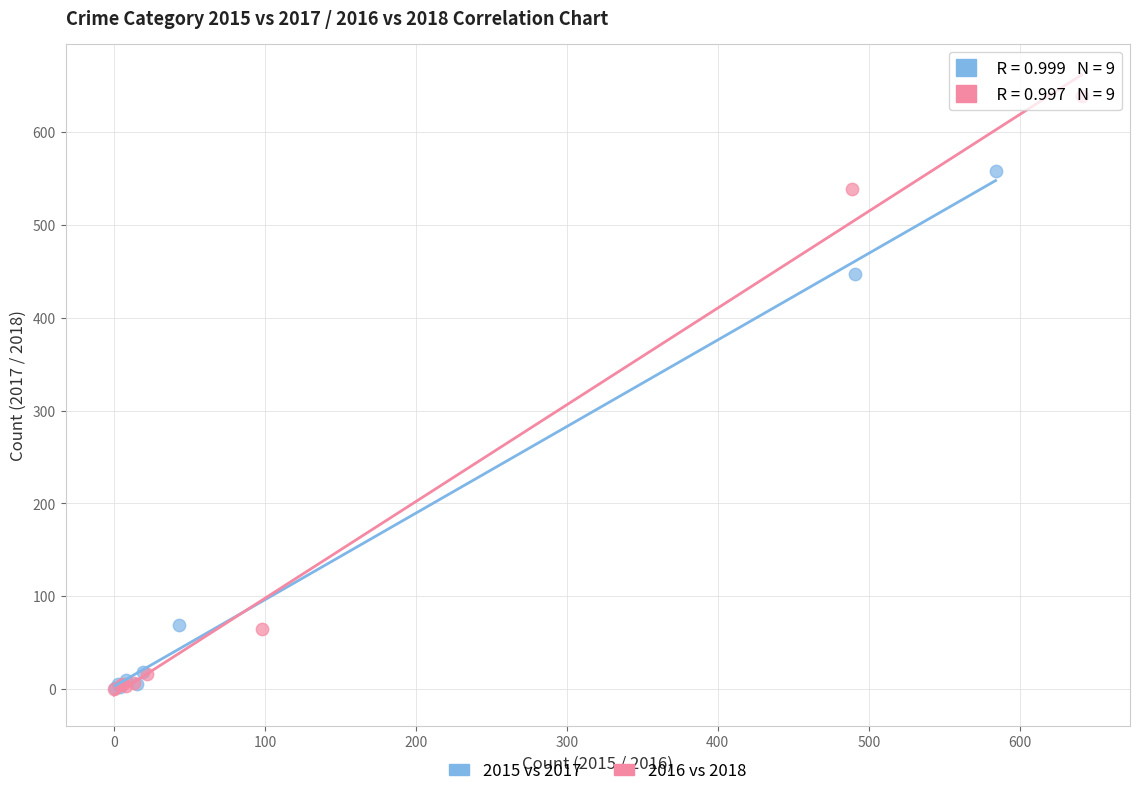

Which series has the largest Y range (max minus min)?

2016 vs 2018